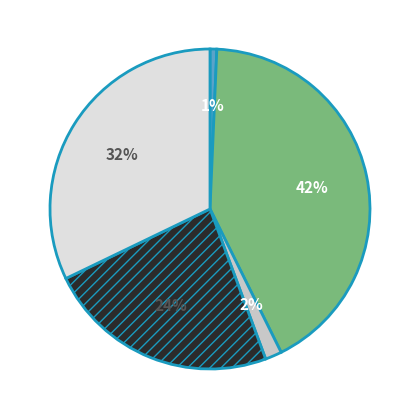

To the nearest percent, what is the average slice percentage?

20%